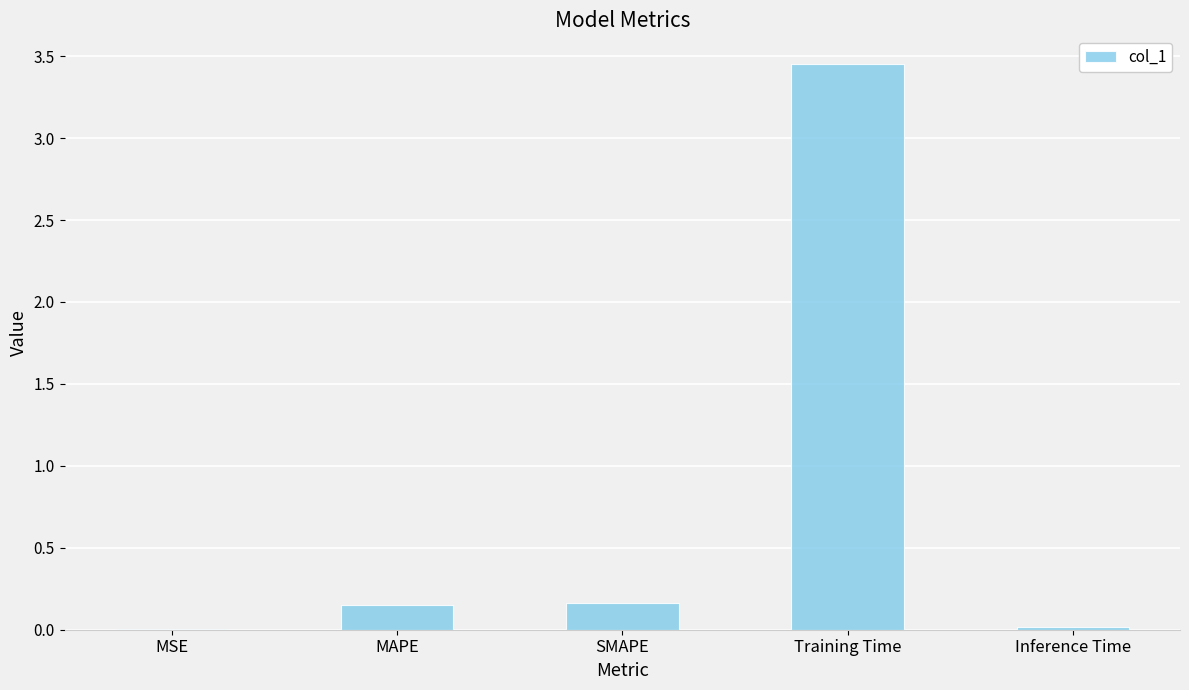

What is the change in value from MSE to Training Time?

+3.5